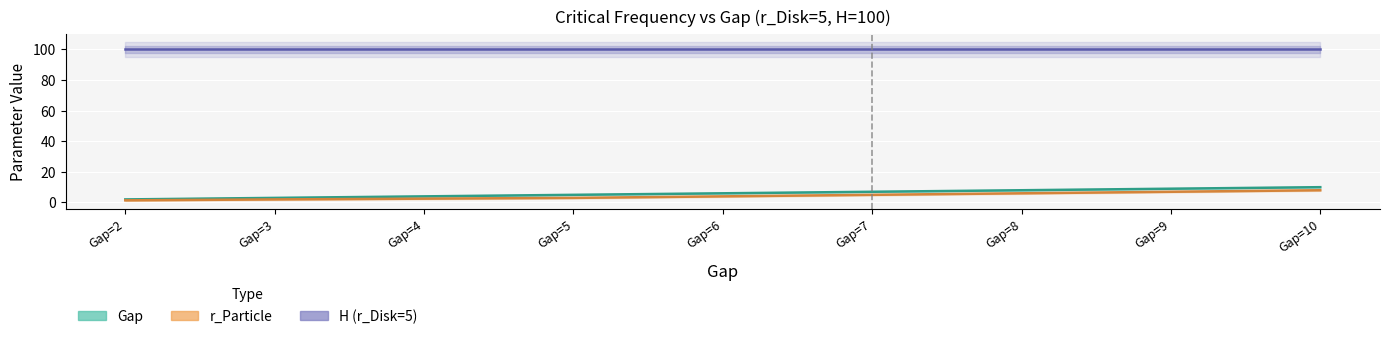

True or false: Gap and r_Particle cross at least once.

False